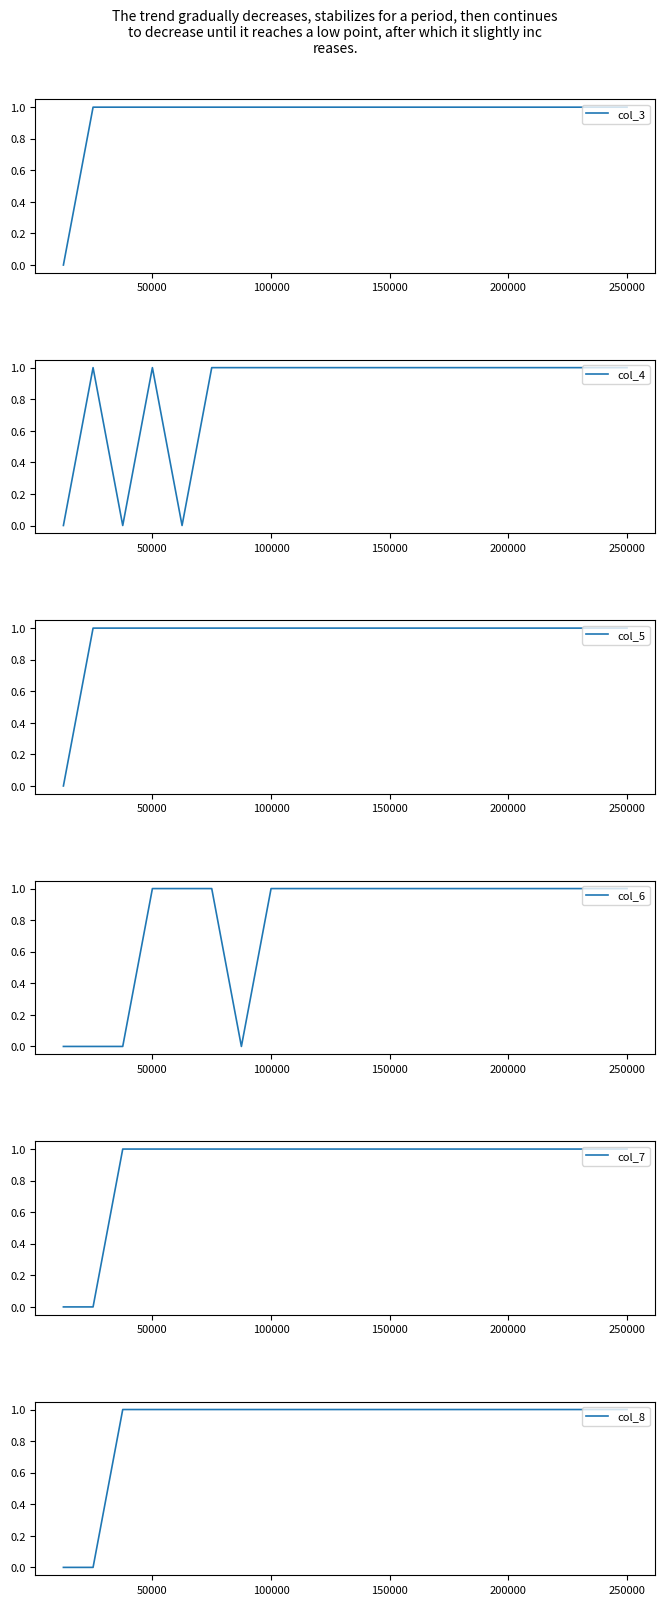

Which series has the widest spread of values?

col_3